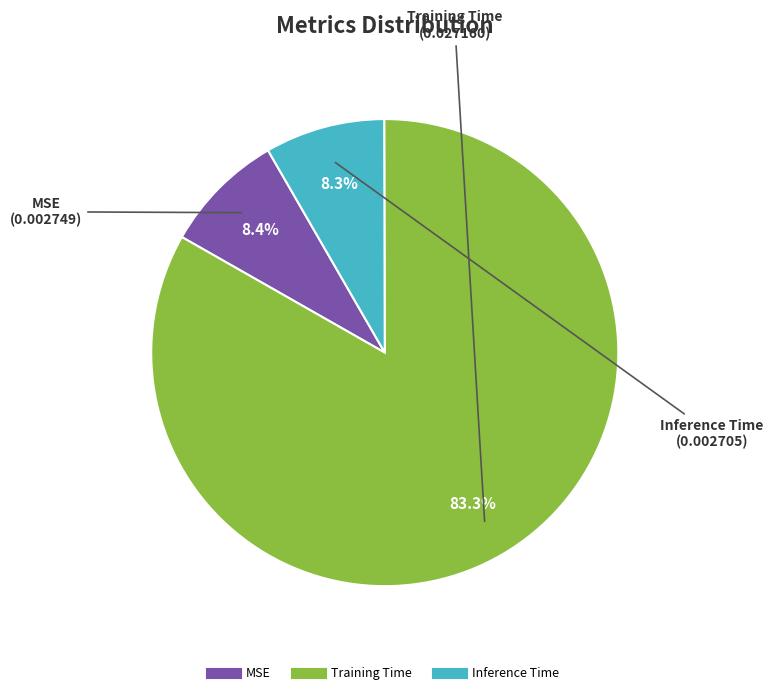

Count the number of slices in the pie.

3